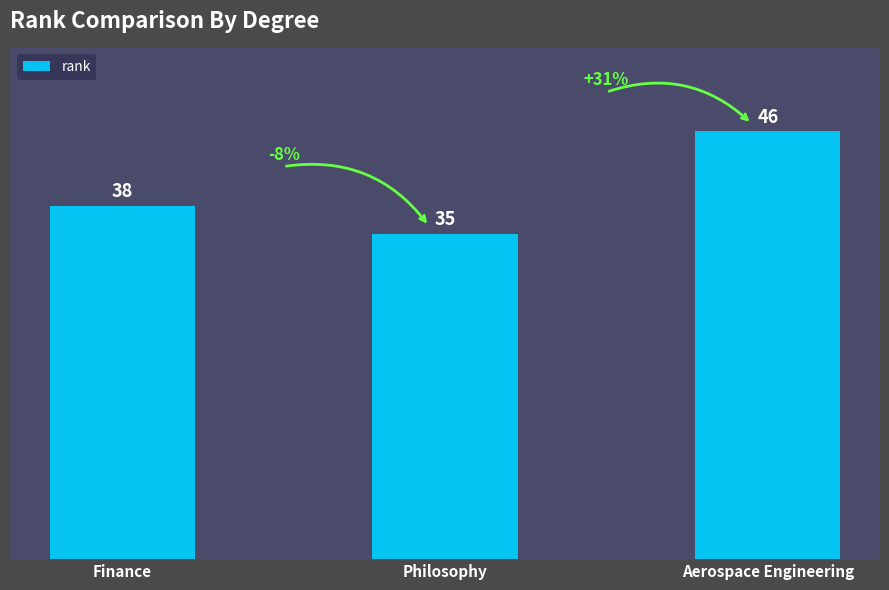

At which label is the value closest to 40?

Finance